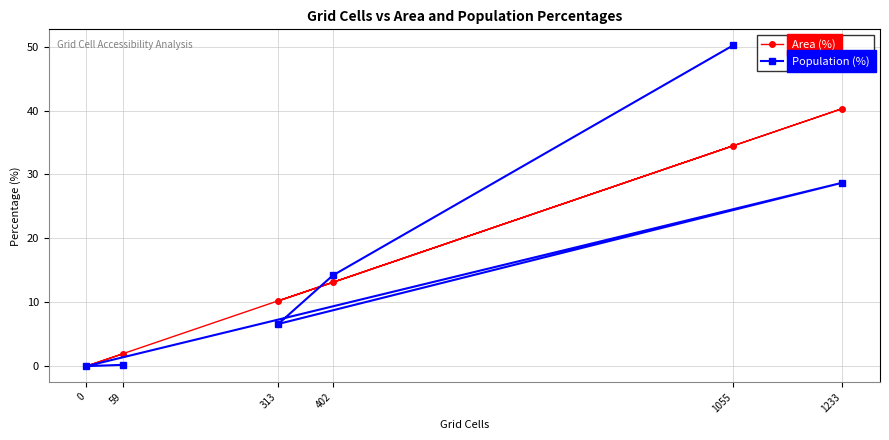

How many intersections are there between Area (%) and Population (%)?

1